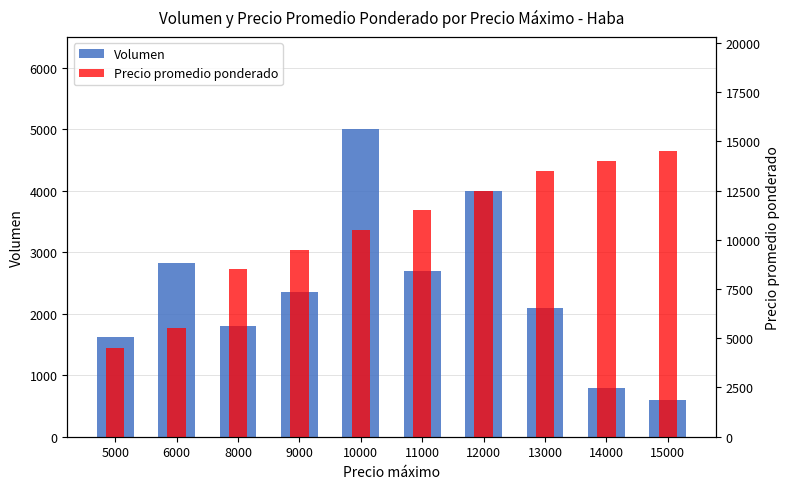

Between 12000 and 10000, which is larger?

10000